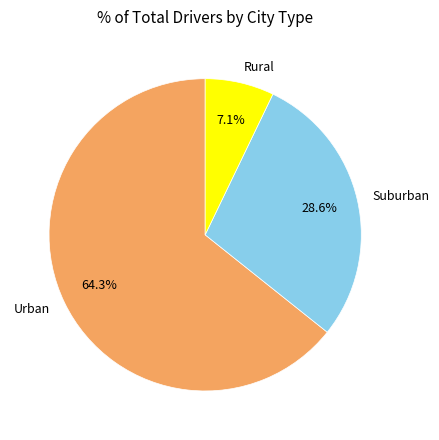

Rank the categories by value from lowest to highest.

Rural, Suburban, Urban